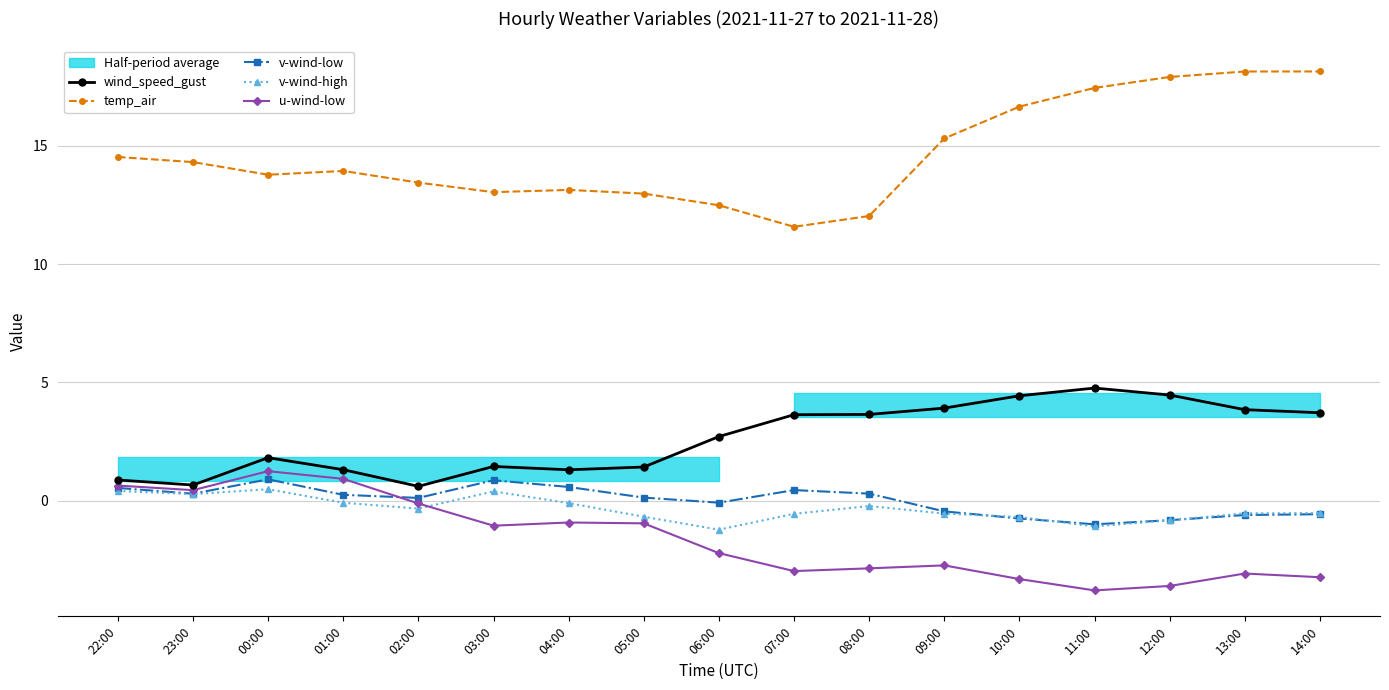

List the series in order of their peak value, highest first.

temp_air, wind_speed_gust, u-wind-low, v-wind-low, v-wind-high